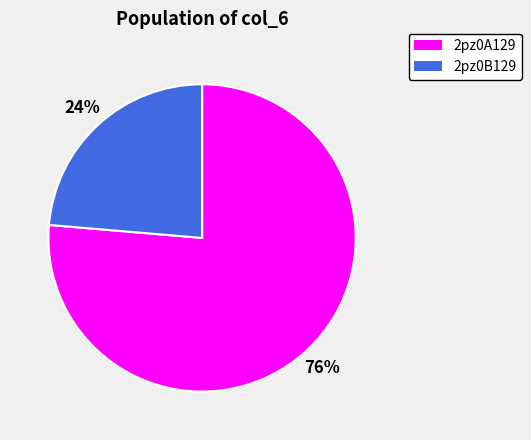

Rank the categories by value from highest to lowest.

2pz0A129, 2pz0B129